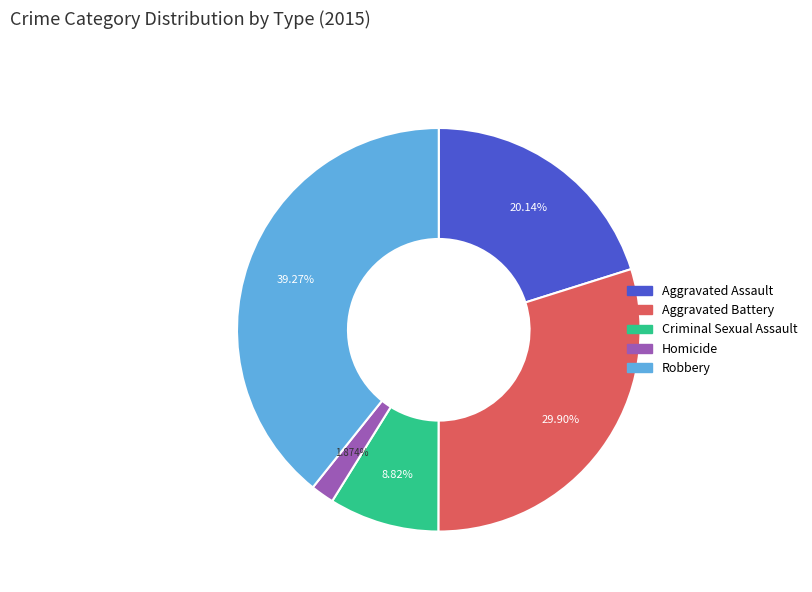

The Robbery slice represents 31% of the pie. True or false?

False